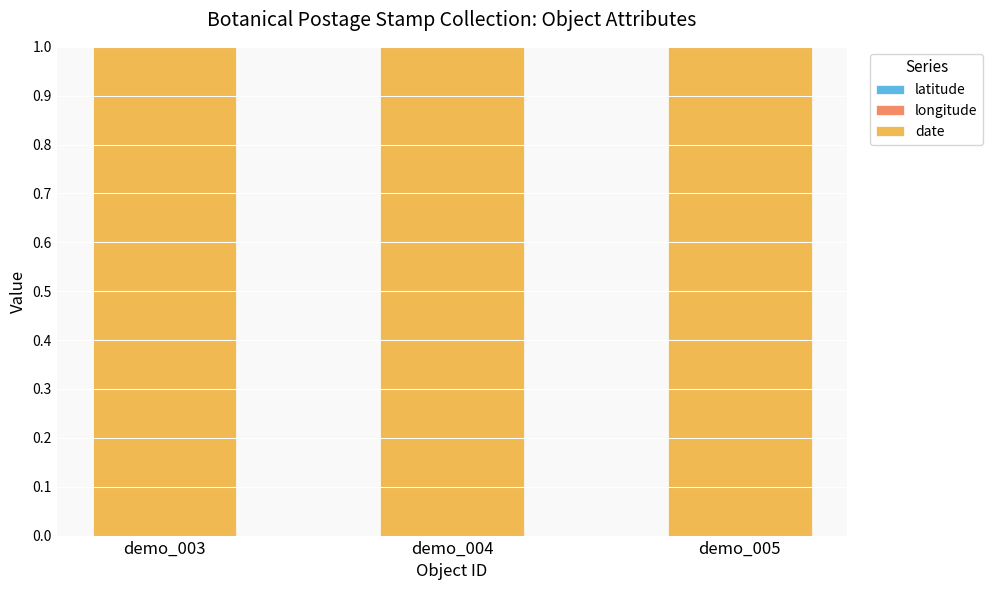

Which has a higher value, demo_003 or demo_004?

demo_003